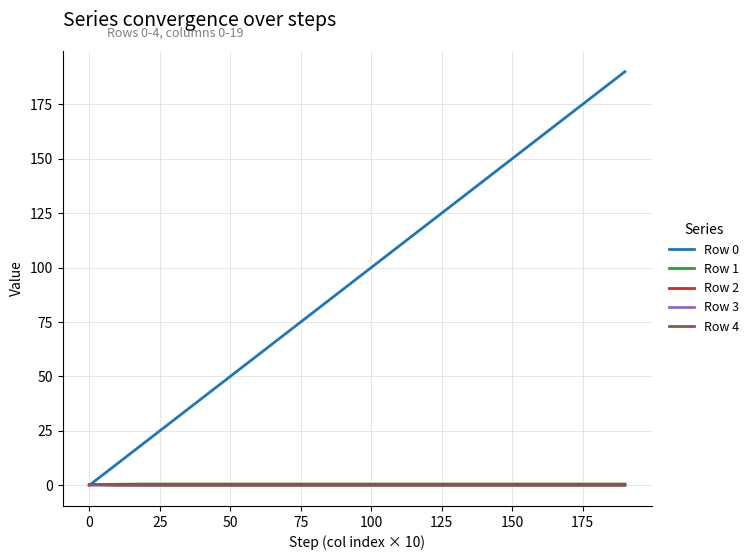

Does the chart have visible grid lines?

Yes